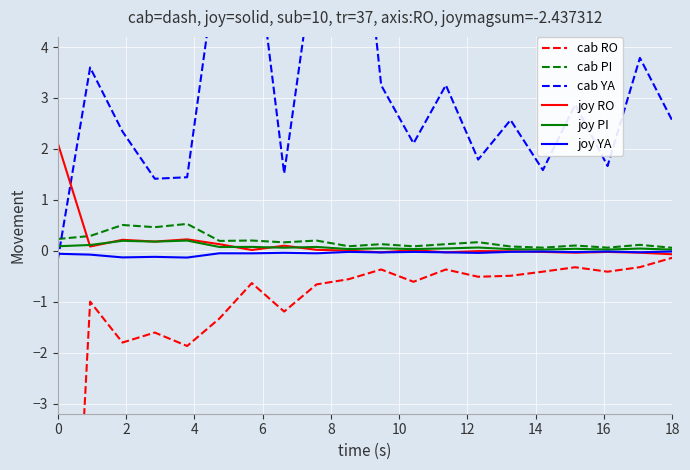

After their last crossing, which series has the higher values: joy PI or cab YA?

cab YA